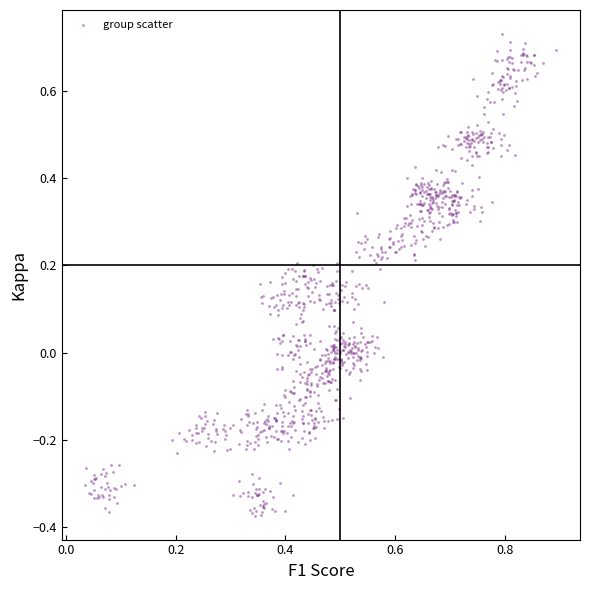

What is the range of Y values (max minus min)?

1.1